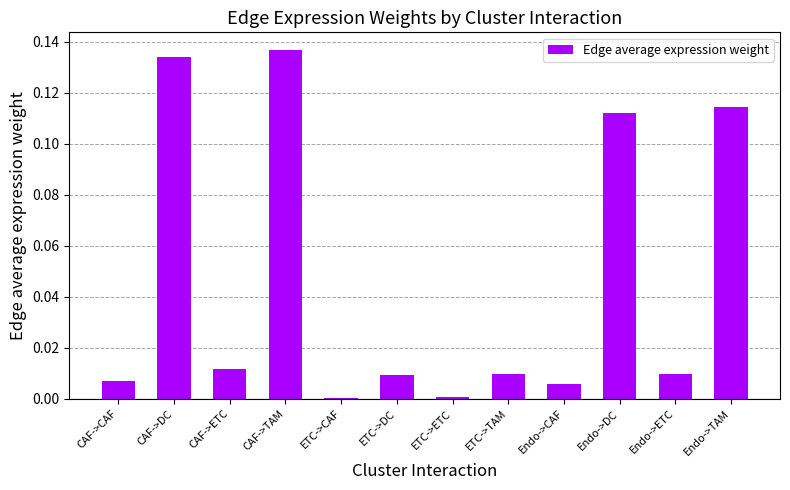

What is the change in value from ETC->DC to Endo->DC?

+0.1